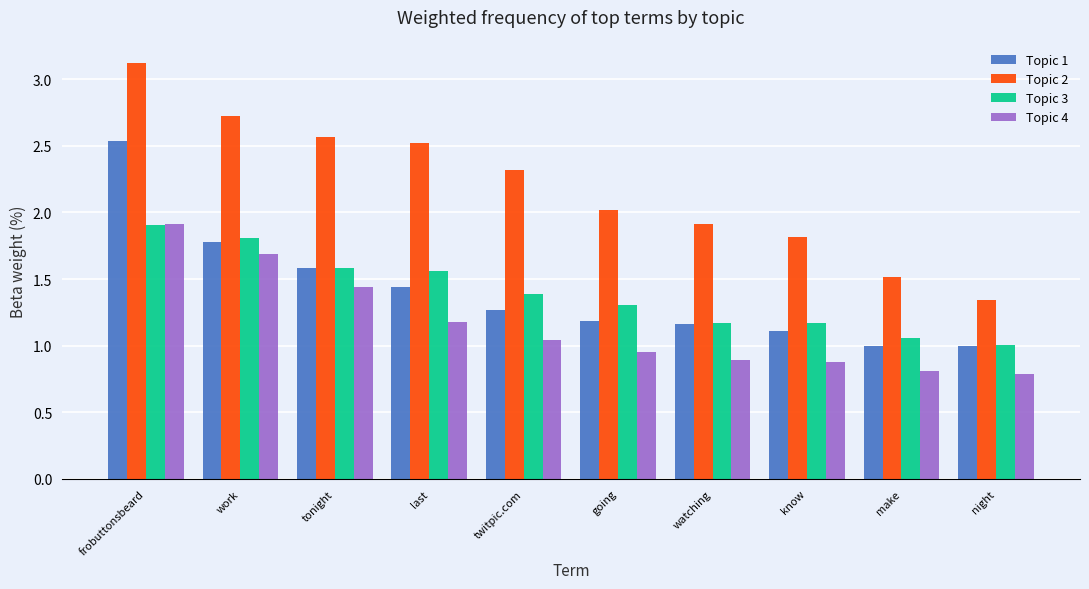

Is it true that Topic 1 equals 0.6 at make?

False